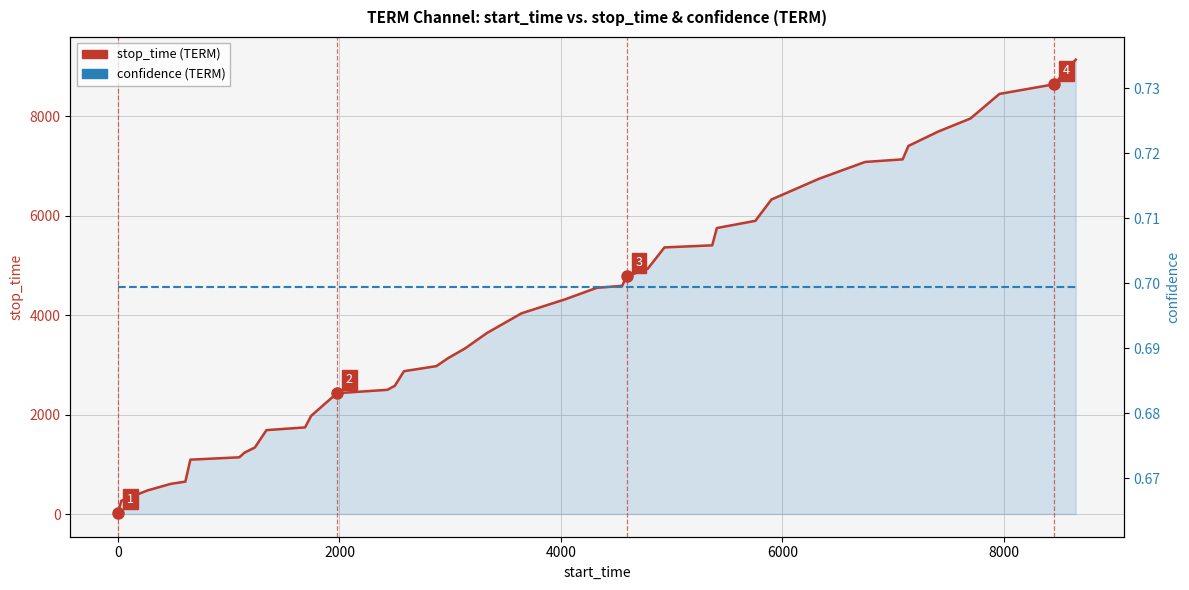

Reading left to right, what are all the values shown in this chart?

stop_time (TERM): 28.0	266.0	475.0	607.0	652.0	1094.0	1141.0	1235.0	1339.0	1688.0	1743.0	1976.0	2431.0	2499.0	2581.0	2874.0	2976.0	3132.0	3331.0	3643.0	4039.0	4322.0	4552.0	4591.0	4782.0	4934.0	5365.0	5407.0	5755.0	5900.0	6329.0	6746.0	7085.0	7137.0	7407.0	7697.0	7959.0	8454.0	8648.0	9143.0
confidence (TERM): 0.7	0.7	0.7	0.7	0.7	0.7	0.7	0.7	0.7	0.7	0.7	0.7	0.7	0.7	0.7	0.7	0.7	0.7	0.7	0.7	0.7	0.7	0.7	0.7	0.7	0.7	0.7	0.7	0.7	0.7	0.7	0.7	0.7	0.7	0.7	0.7	0.7	0.7	0.7	0.7